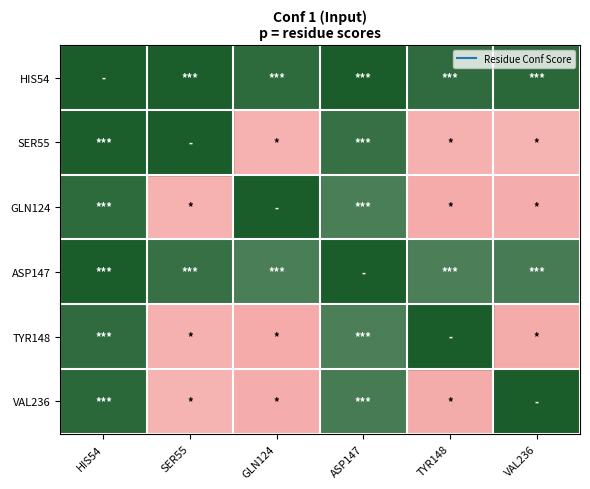

At which label does HIS54 first exceed 0?

SER55